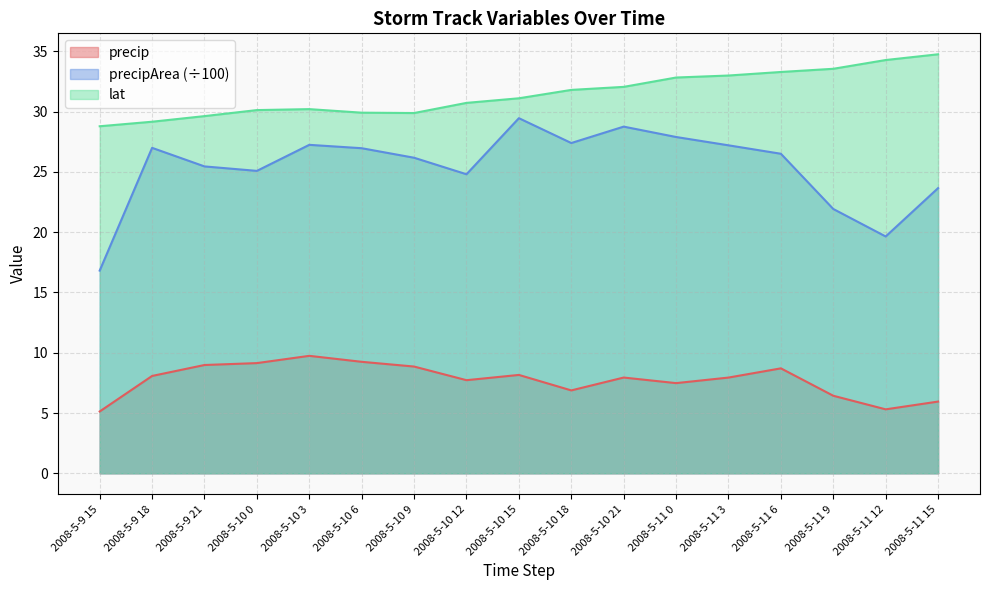

Reading left to right, extract all data points from this chart.

precip: 5.1	8.1	9.0	9.1	9.7	9.2	8.9	7.7	8.2	6.9	7.9	7.5	7.9	8.7	6.4	5.3	5.9
precipArea: 16.8	27.0	25.4	25.1	27.2	27.0	26.2	24.8	29.4	27.4	28.8	27.9	27.2	26.5	21.9	19.6	23.6
lat: 28.8	29.2	29.6	30.1	30.2	29.9	29.9	30.7	31.1	31.8	32.0	32.8	33.0	33.3	33.5	34.3	34.7